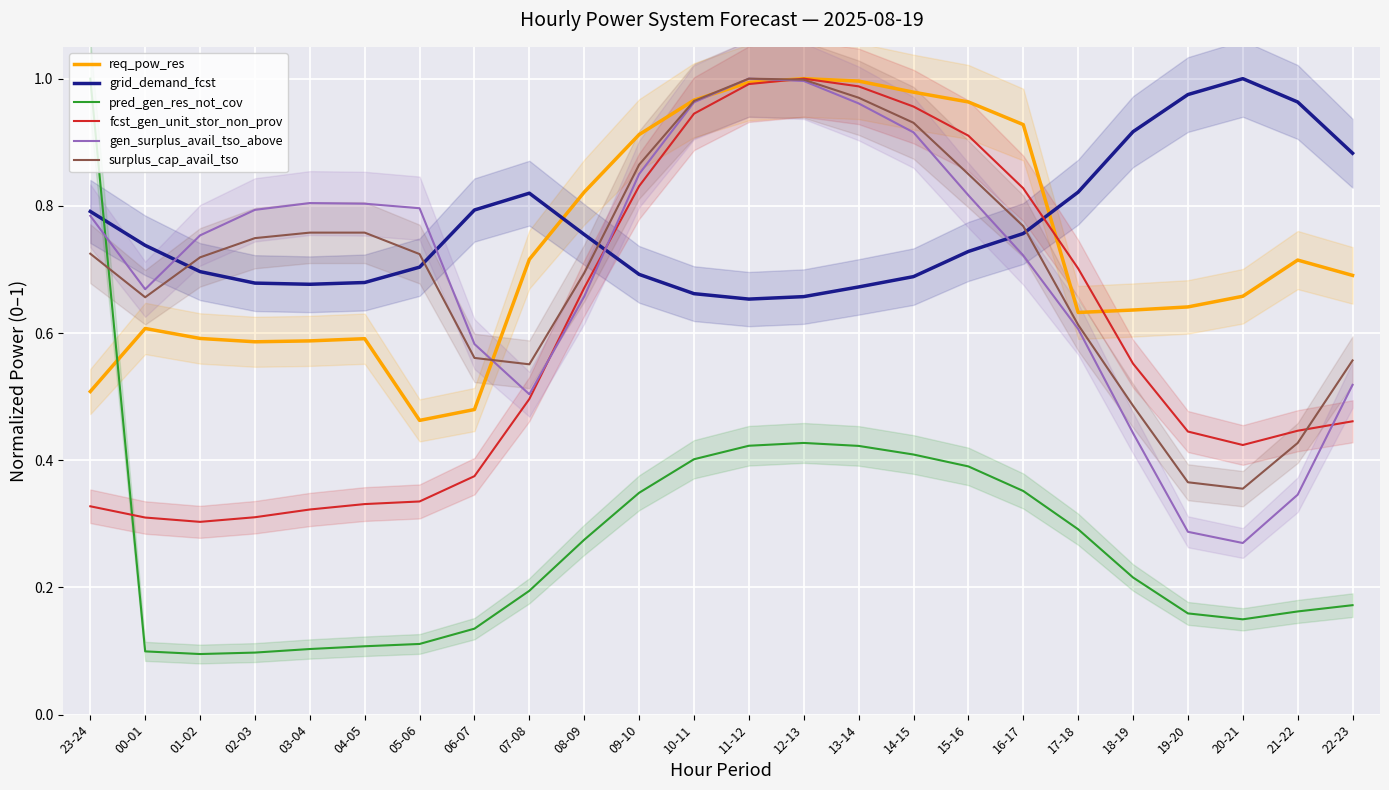

What is the difference between the req_pow_res values at 15-16 and 17-18?

0.3